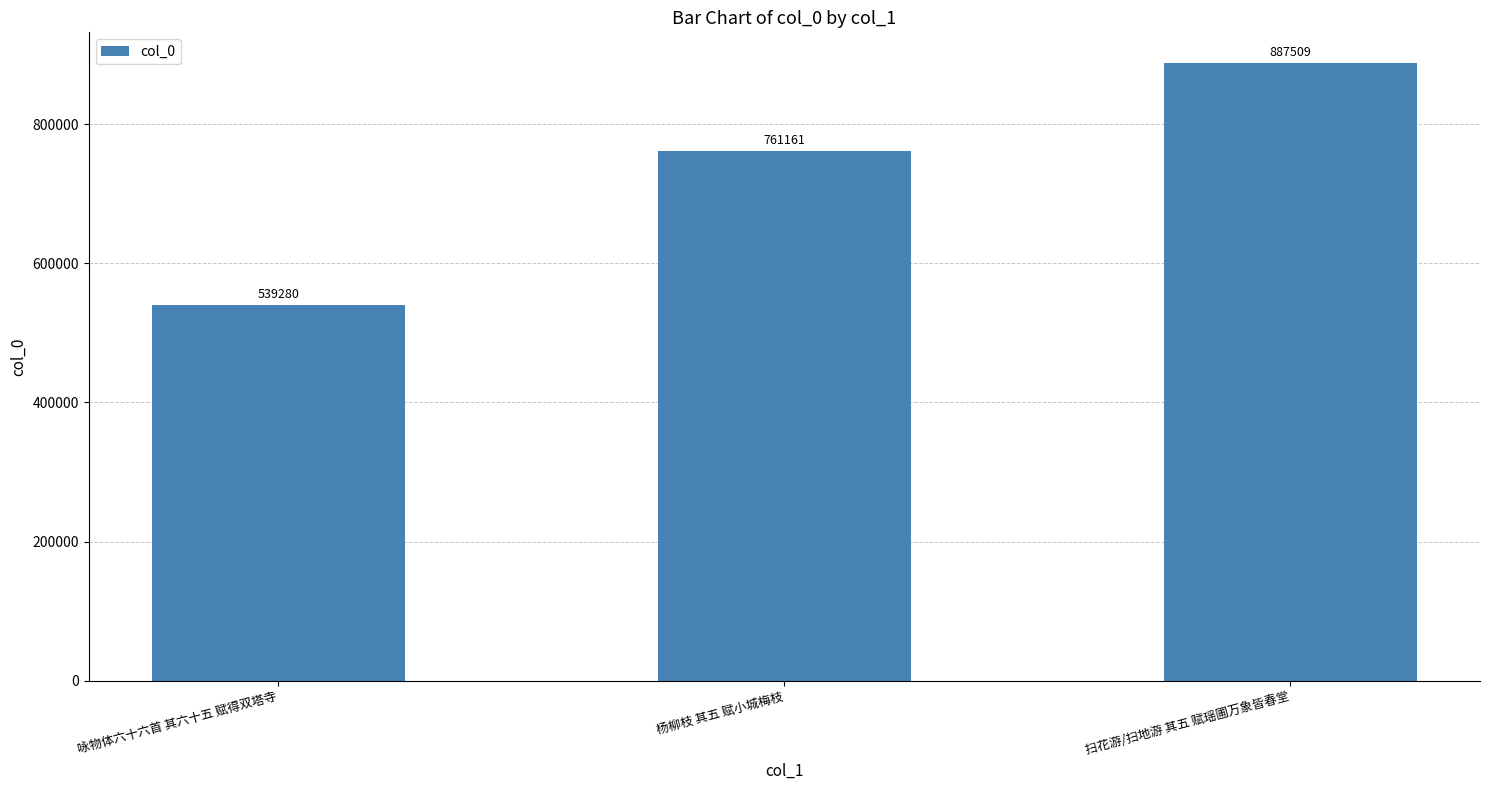

Is it true that the value at 咏物体六十六首 其六十五 赋得双塔寺 is 539280?

True